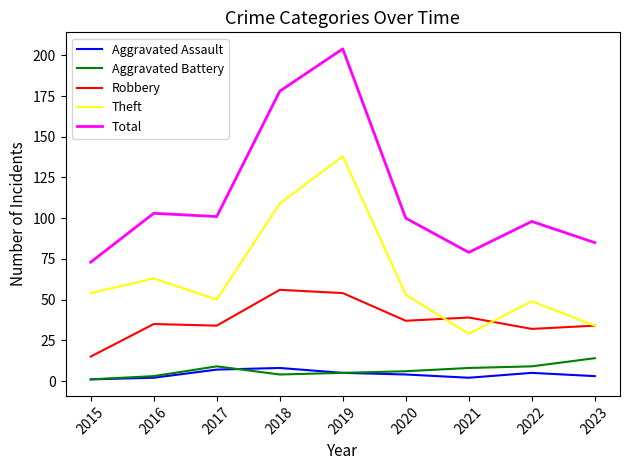

True or false: Aggravated Battery and Total cross at least once.

False